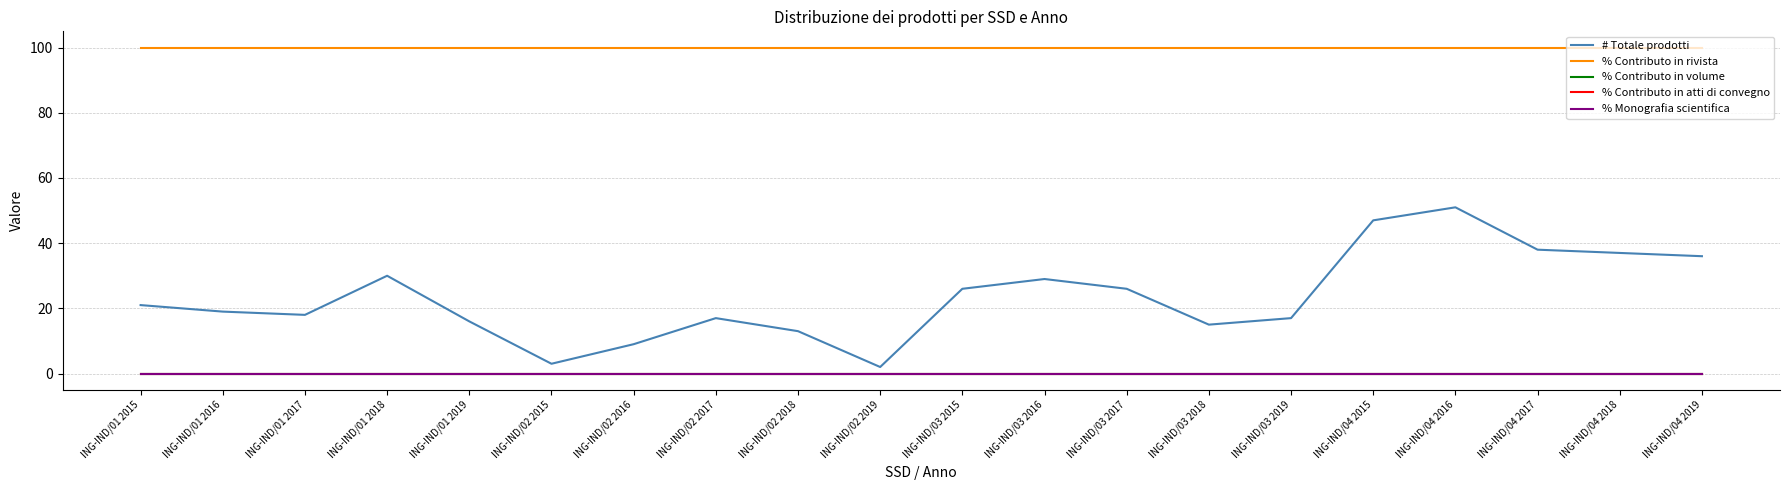

Reading left to right, extract all data points from this chart.

# Totale prodotti: 21	19	18	30	16	3	9	17	13	2	26	29	26	15	17	47	51	38	37	36
% Contributo in rivista: 100	100	100	100	100	100	100	100	100	100	100	100	100	100	100	100	100	100	100	100
% Contributo in volume: 0	0	0	0	0	0	0	0	0	0	0	0	0	0	0	0	0	0	0	0
% Contributo in atti di convegno: 0	0	0	0	0	0	0	0	0	0	0	0	0	0	0	0	0	0	0	0
% Monografia scientifica: 0	0	0	0	0	0	0	0	0	0	0	0	0	0	0	0	0	0	0	0